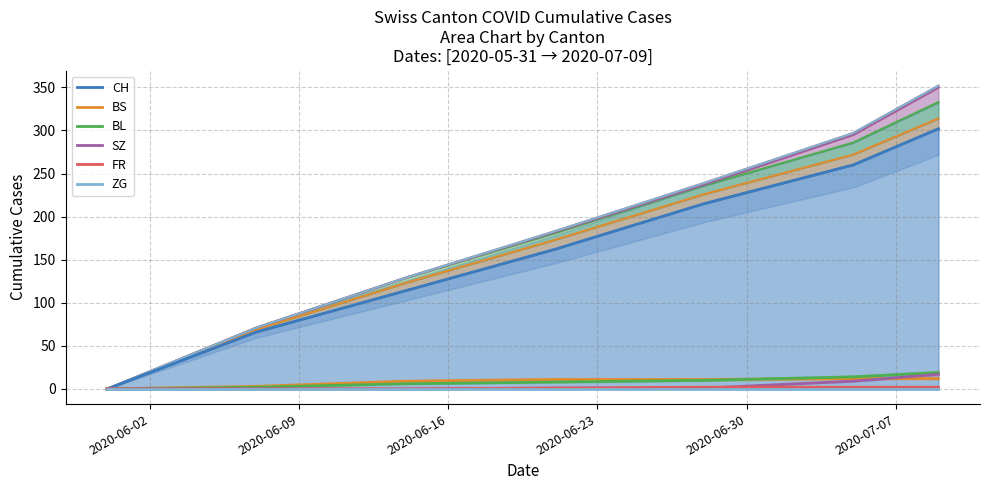

Which series has the widest spread of values?

CH